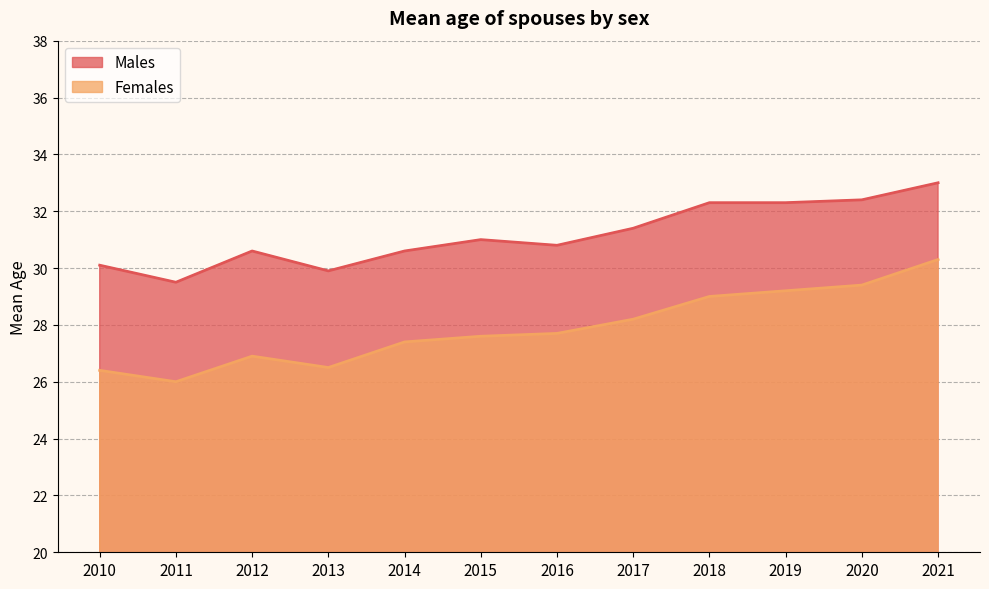

What is the difference between the second highest and minimum values in the Males series?

2.9